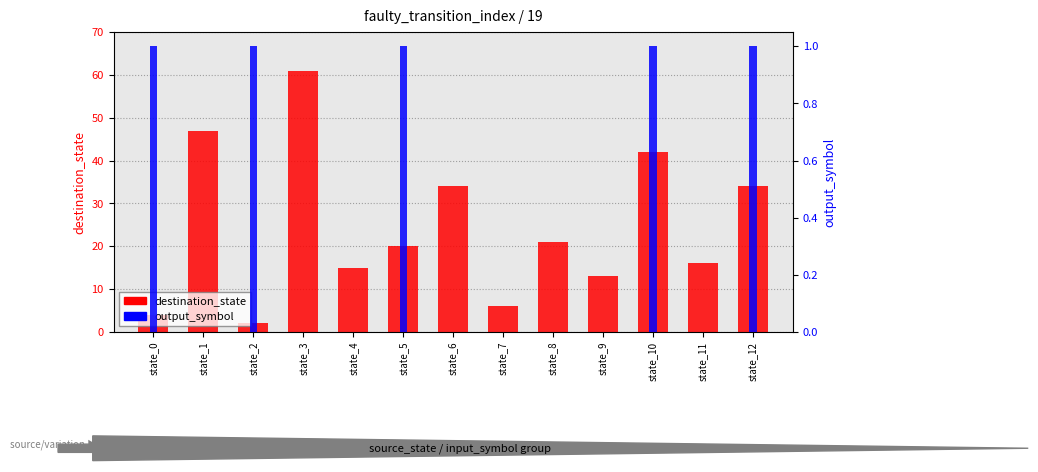

Rank the series by their average value, from highest to lowest.

destination_state, output_symbol